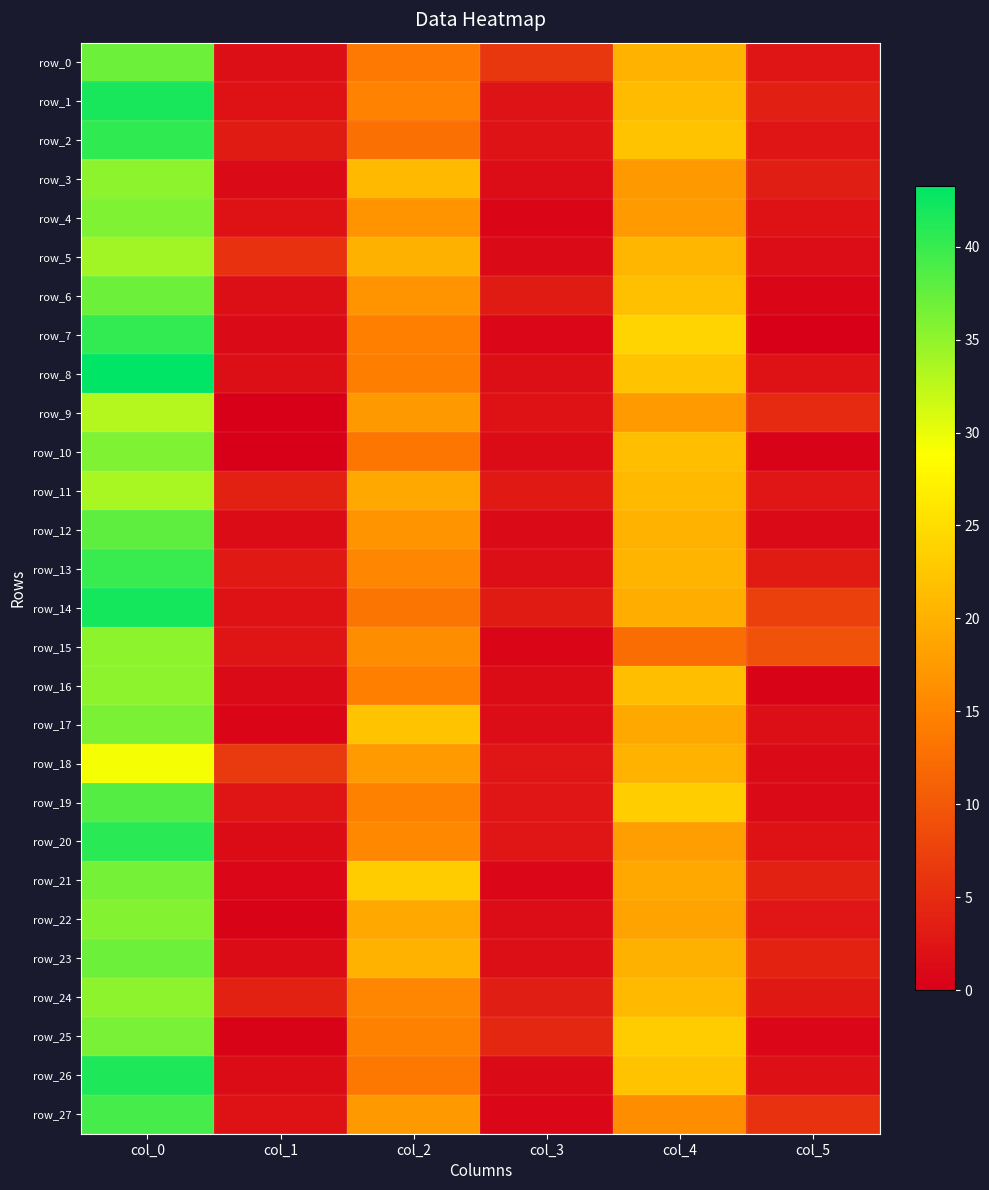

Reading left to right, transcribe all the data shown in this chart.

row_0: col_0=37.0	col_1=1.7	col_2=13.8	col_3=6.2	col_4=20.2	col_5=2.5
row_1: col_0=41.8	col_1=2.2	col_2=14.8	col_3=2.3	col_4=21.2	col_5=3.6
row_2: col_0=40.5	col_1=3.2	col_2=12.8	col_3=2.3	col_4=22.0	col_5=2.5
row_3: col_0=35.2	col_1=1.3	col_2=21.0	col_3=1.6	col_4=17.3	col_5=3.4
row_4: col_0=36.0	col_1=2.1	col_2=16.8	col_3=0.8	col_4=17.5	col_5=2.2
row_5: col_0=34.0	col_1=5.6	col_2=20.0	col_3=1.2	col_4=20.8	col_5=1.6
row_6: col_0=37.0	col_1=1.7	col_2=16.8	col_3=3.1	col_4=21.8	col_5=0.8
row_7: col_0=40.3	col_1=1.2	col_2=14.5	col_3=0.9	col_4=24.0	col_5=0.0
row_8: col_0=43.2	col_1=1.8	col_2=14.3	col_3=1.7	col_4=22.0	col_5=2.1
row_9: col_0=33.0	col_1=0.0	col_2=17.3	col_3=2.0	col_4=17.5	col_5=4.8
row_10: col_0=36.0	col_1=0.0	col_2=13.5	col_3=1.5	col_4=21.5	col_5=0.5
row_11: col_0=33.7	col_1=3.9	col_2=19.0	col_3=2.9	col_4=21.0	col_5=2.5
row_12: col_0=38.0	col_1=1.4	col_2=16.7	col_3=1.2	col_4=20.2	col_5=1.3
row_13: col_0=40.0	col_1=2.9	col_2=15.3	col_3=1.7	col_4=20.5	col_5=3.2
row_14: col_0=42.0	col_1=2.1	col_2=13.2	col_3=3.2	col_4=19.8	col_5=7.1
row_15: col_0=35.2	col_1=2.5	col_2=16.0	col_3=0.8	col_4=12.5	col_5=9.3
row_16: col_0=35.2	col_1=1.3	col_2=14.5	col_3=1.5	col_4=21.5	col_5=0.5
row_17: col_0=36.2	col_1=0.8	col_2=22.0	col_3=1.6	col_4=19.2	col_5=1.8
row_18: col_0=29.2	col_1=6.5	col_2=17.5	col_3=2.7	col_4=20.2	col_5=1.3
row_19: col_0=38.5	col_1=2.5	col_2=14.7	col_3=2.6	col_4=23.2	col_5=1.3
row_20: col_0=40.8	col_1=1.5	col_2=15.5	col_3=2.6	col_4=18.0	col_5=2.1
row_21: col_0=36.5	col_1=0.9	col_2=23.0	col_3=1.0	col_4=19.0	col_5=3.7
row_22: col_0=35.8	col_1=0.4	col_2=19.0	col_3=1.6	col_4=18.5	col_5=2.6
row_23: col_0=37.0	col_1=1.4	col_2=20.3	col_3=1.7	col_4=20.0	col_5=4.0
row_24: col_0=35.2	col_1=3.8	col_2=15.3	col_3=3.4	col_4=21.0	col_5=2.7
row_25: col_0=36.3	col_1=0.5	col_2=14.7	col_3=4.5	col_4=23.0	col_5=1.0
row_26: col_0=41.5	col_1=1.5	col_2=13.7	col_3=1.2	col_4=22.0	col_5=1.9
row_27: col_0=39.2	col_1=2.2	col_2=17.3	col_3=0.9	col_4=16.0	col_5=5.7